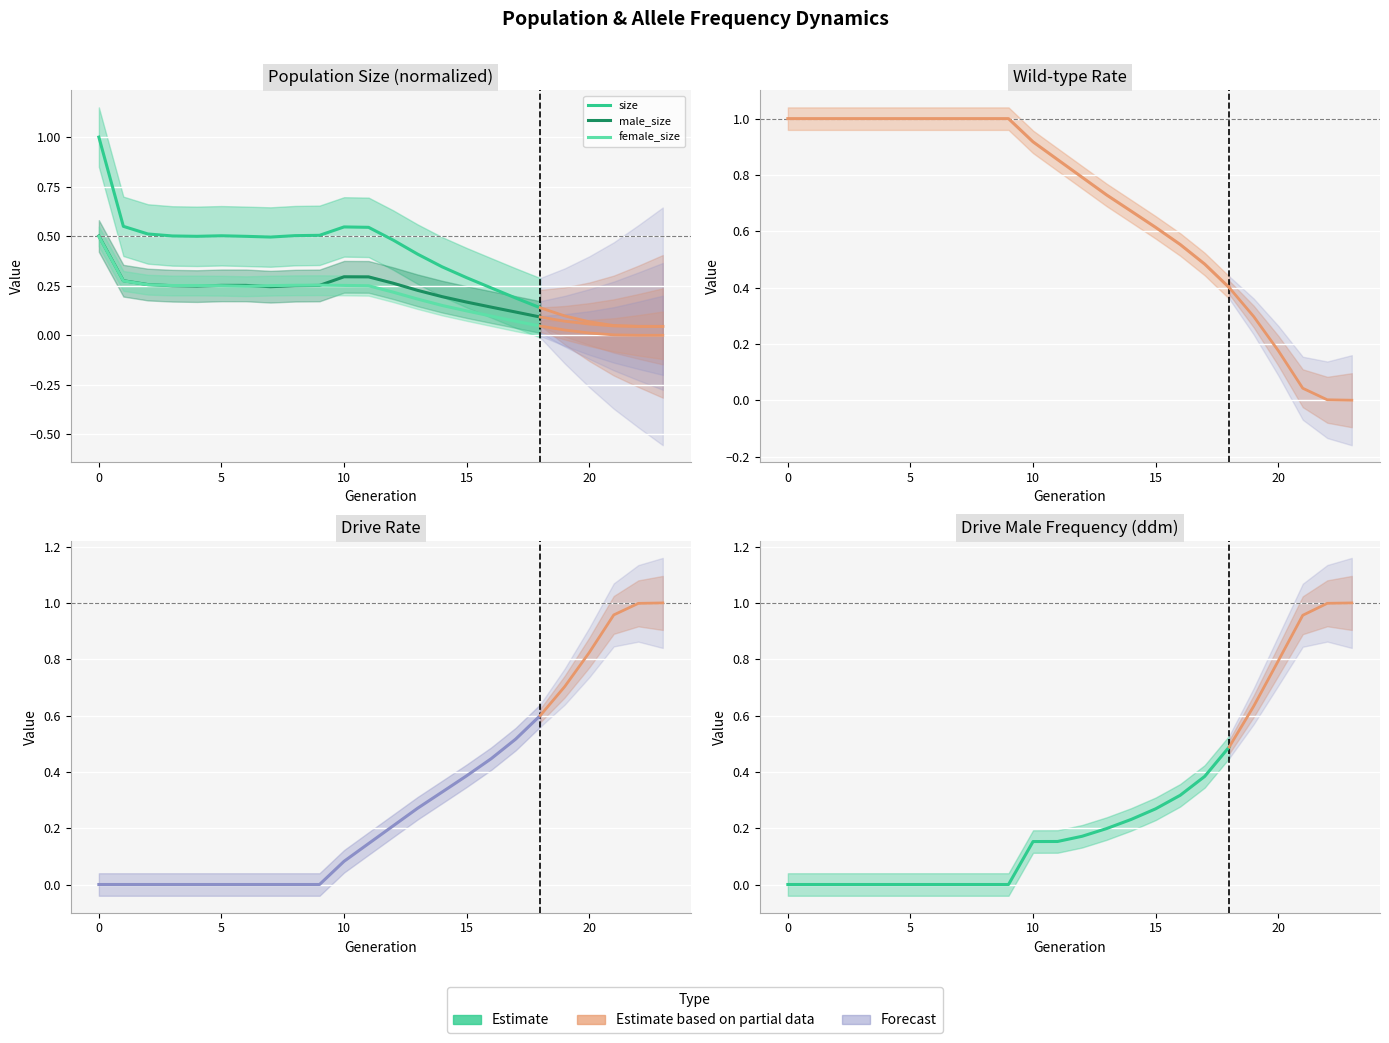

Between which two adjacent categories do size and ddm first intersect?

15 and 16